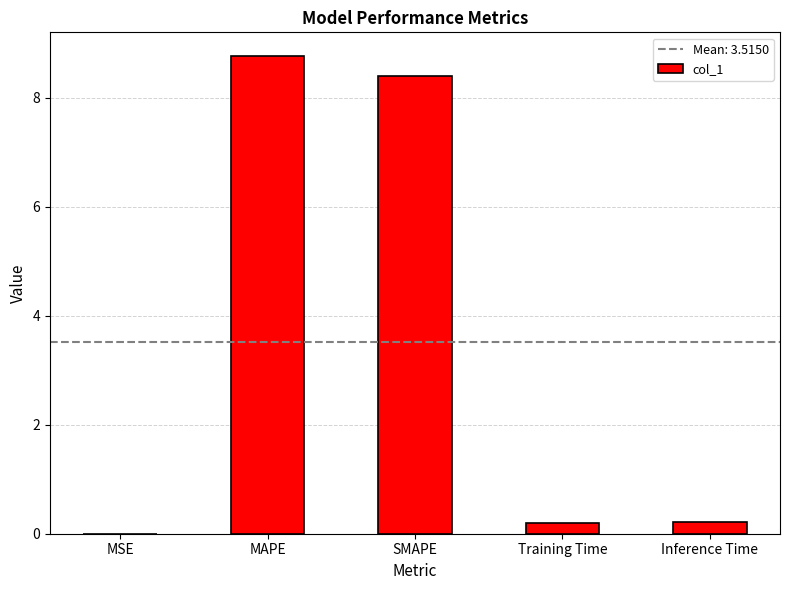

The chart shows a value of 8.8 at MAPE. True or false?

True